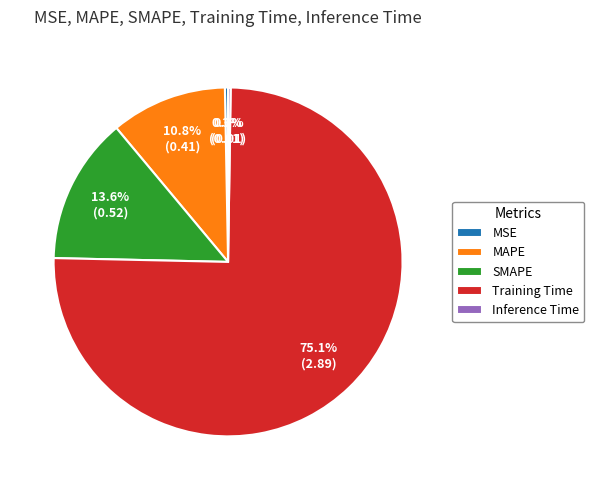

Does any single category account for the majority?

Yes